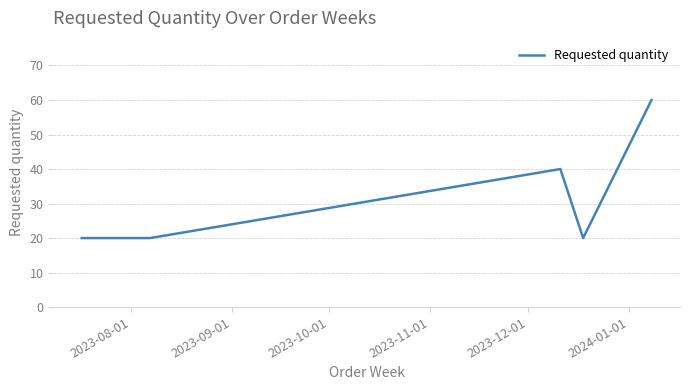

What is the minimum value shown in the chart?

20